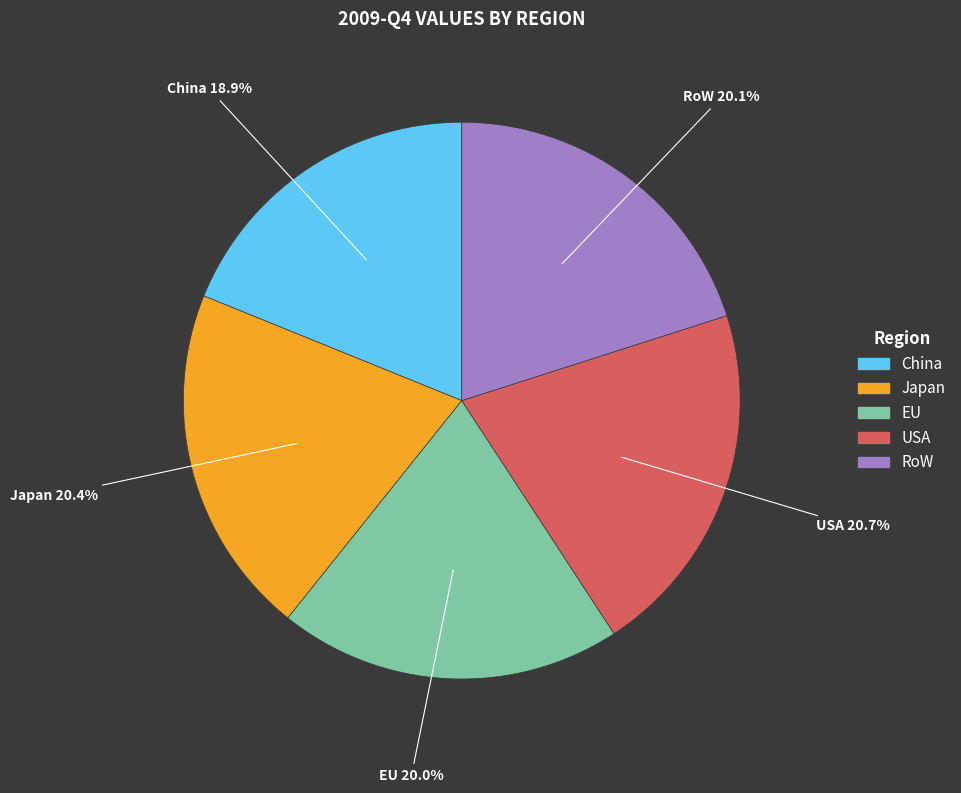

To the nearest percent, what portion does China represent?

19%